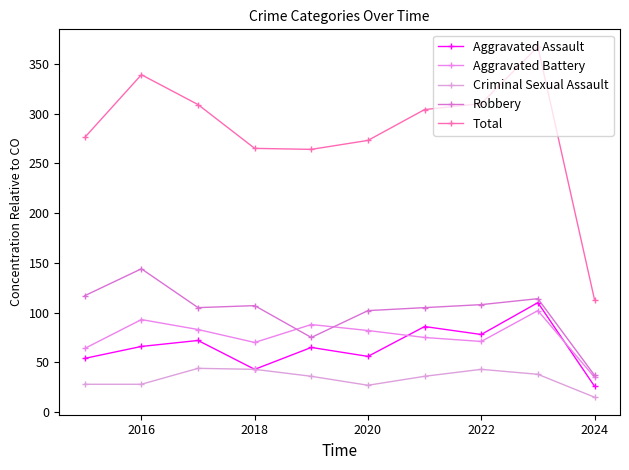

At how many categories does at least one series exceed 202?

9